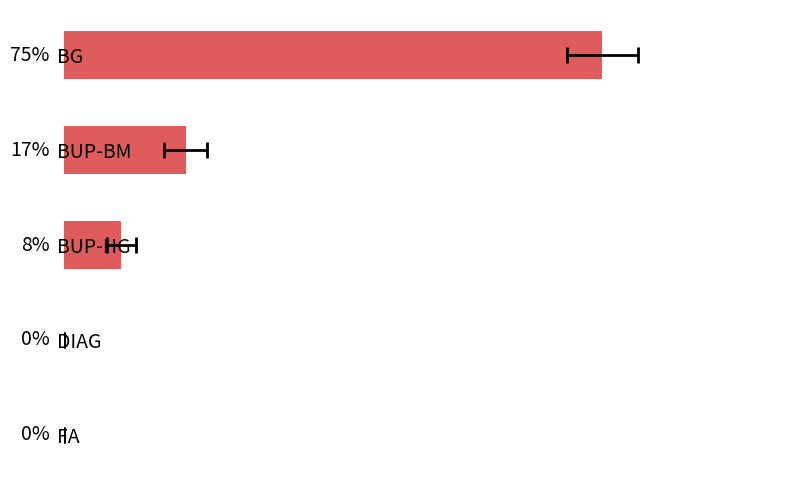

How many series are shown in this chart?

1